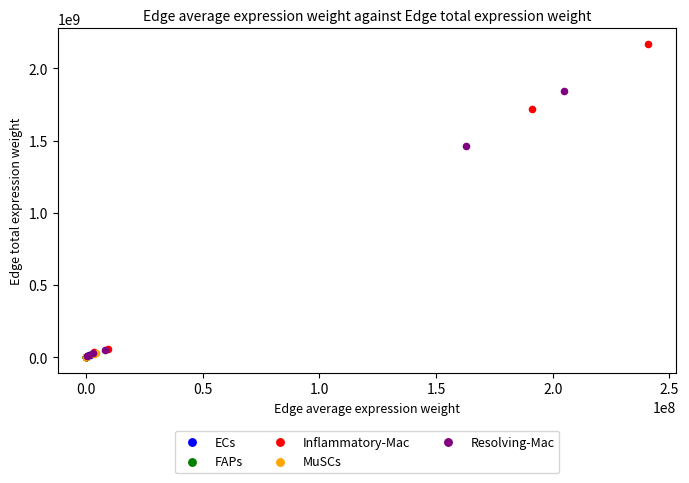

Which series has the largest Y range (max minus min)?

Inflammatory-Mac